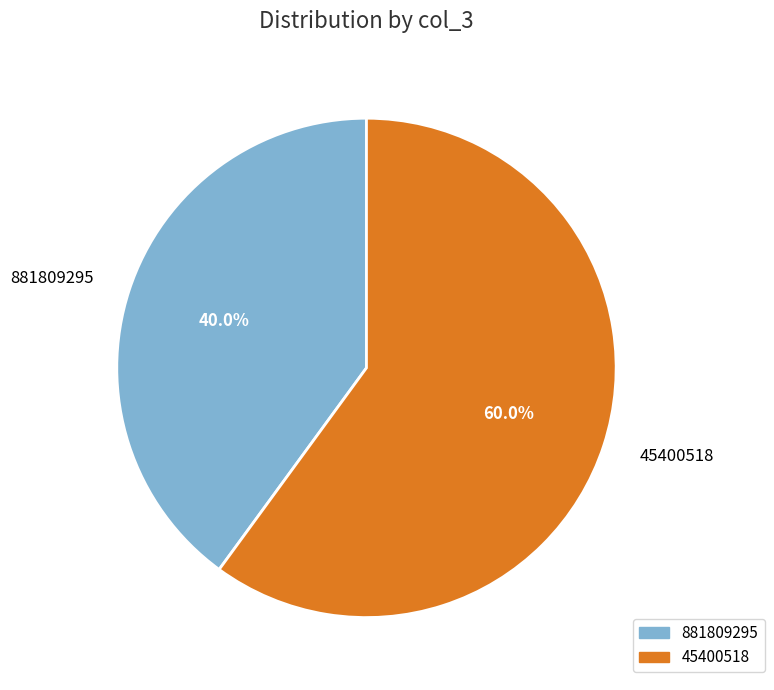

Combined, what portion of the pie is 45400518 and 881809295?

100.0%